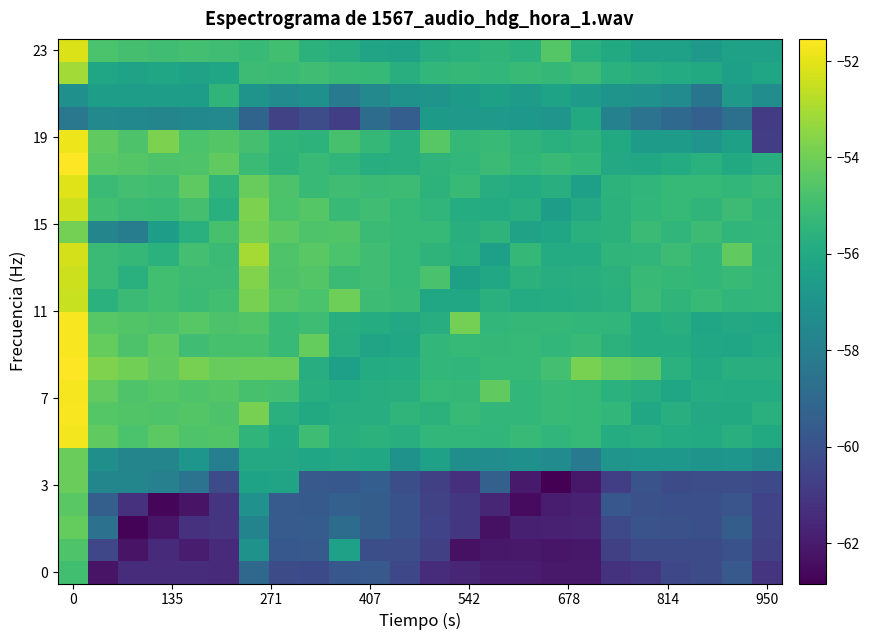

What is the greatest value displayed?

-51.5